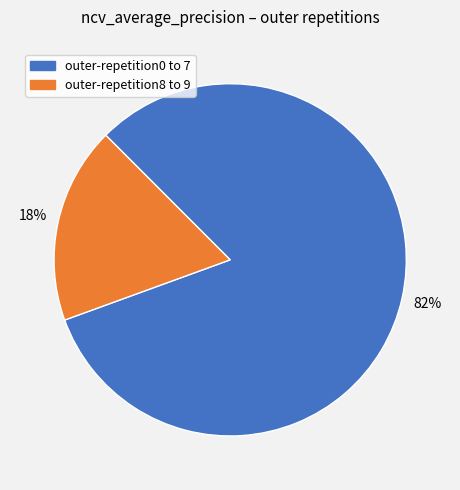

How many slices are in this pie chart?

2